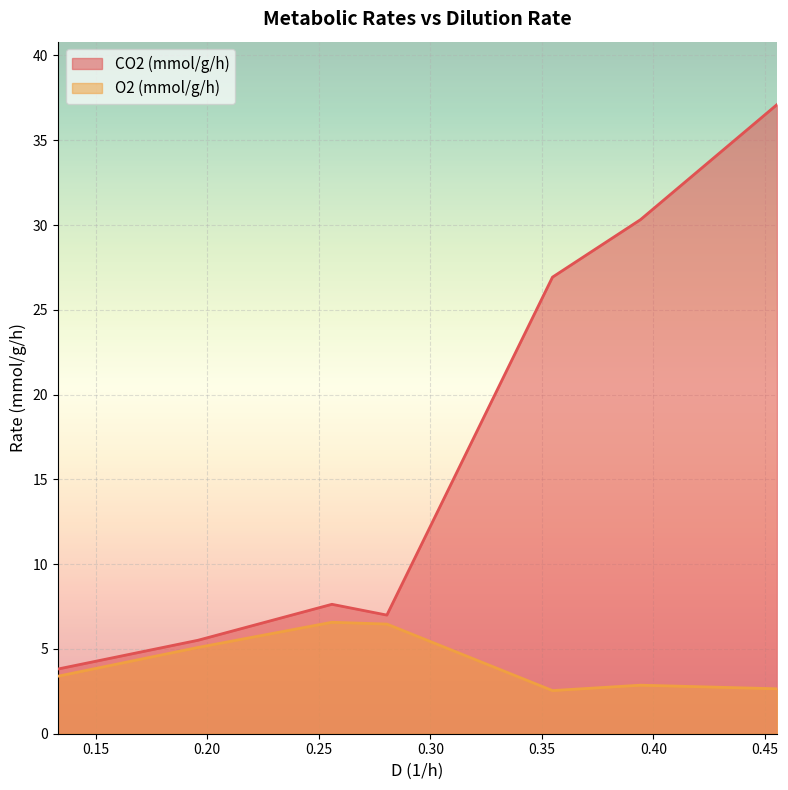

Which series has the largest range (max minus min)?

CO2 (mmol/g/h)